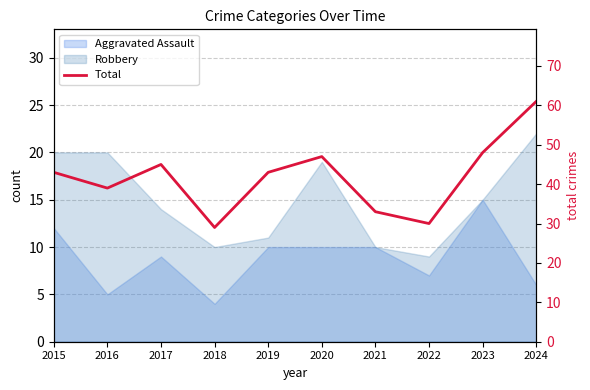

What is the value of the 2nd point from the left?

39